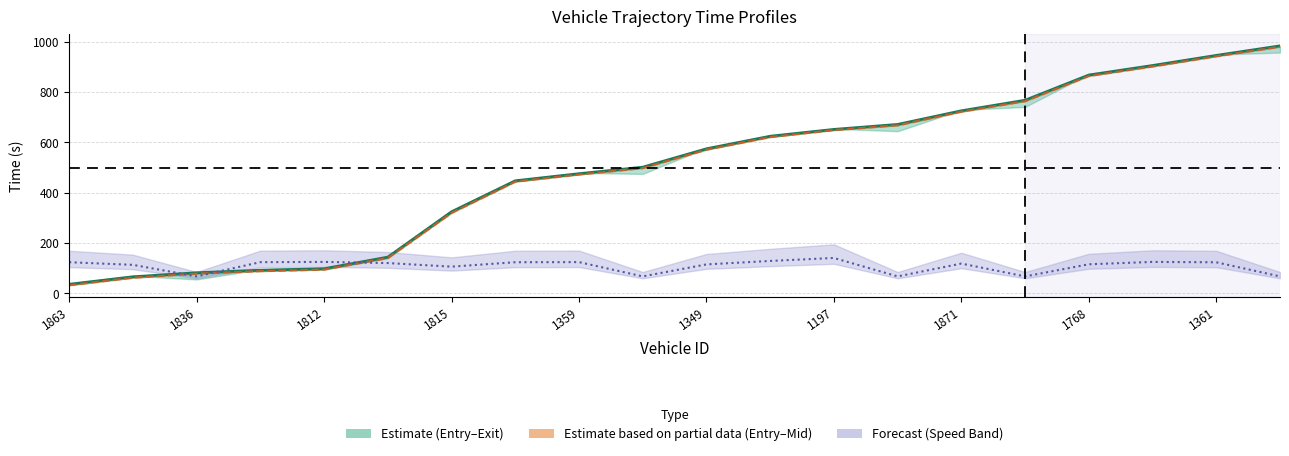

Is the value of instspeed (scaled) at 1863 greater than the value of entry at 1863?

Yes